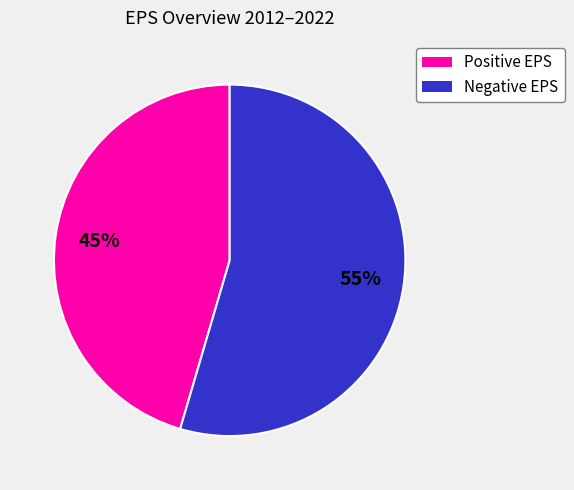

Is there a majority slice in this chart?

Yes